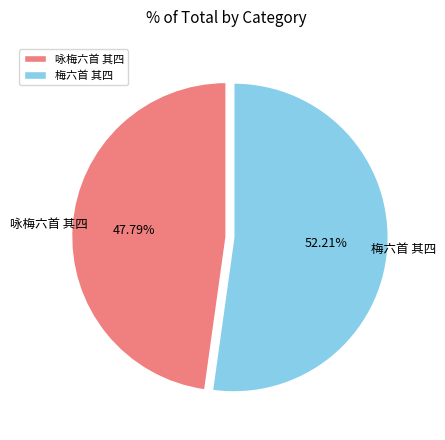

To the nearest percent, what portion does 咏梅六首 其四 represent?

48%